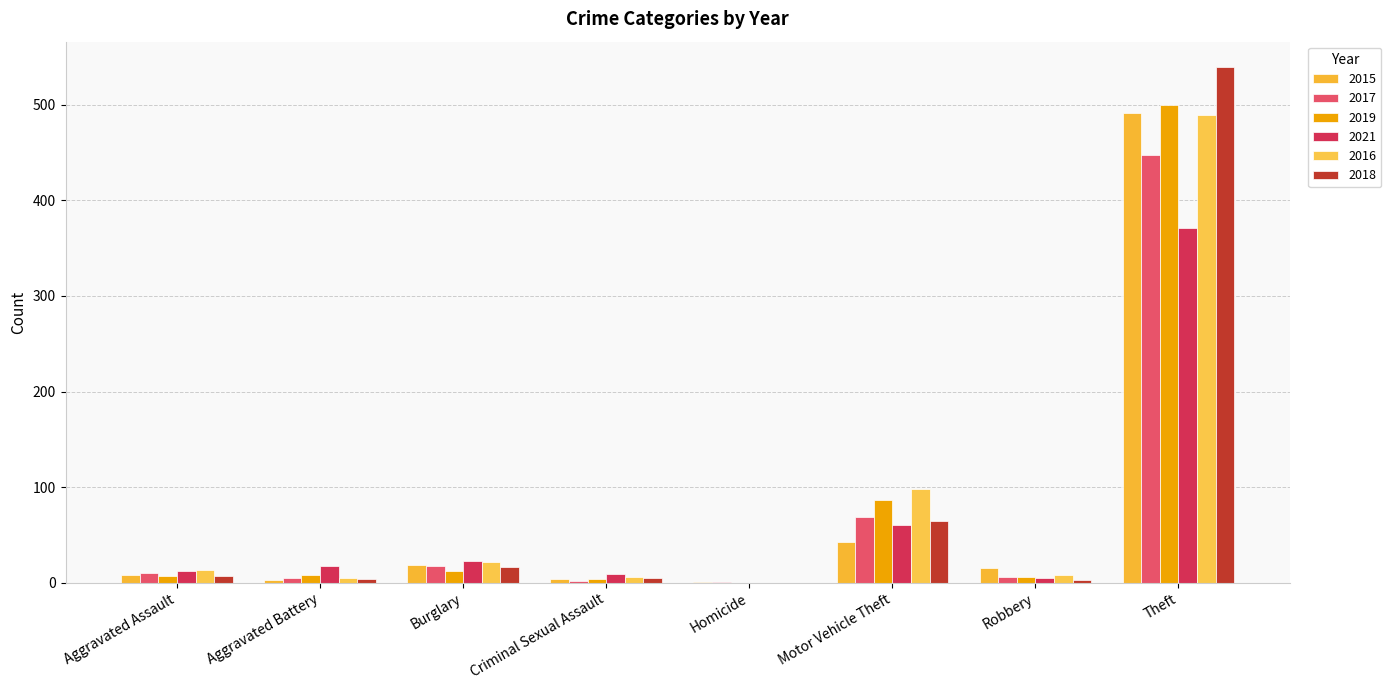

Which series has the largest total across all categories?

2016